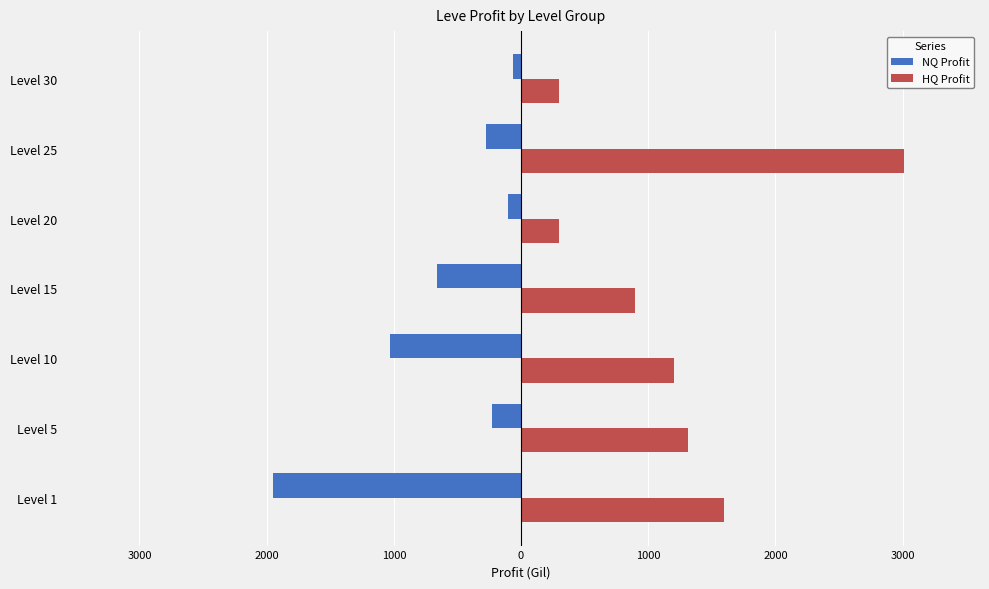

What is the difference between the maximum and minimum values in the NQ Profit series?

1887